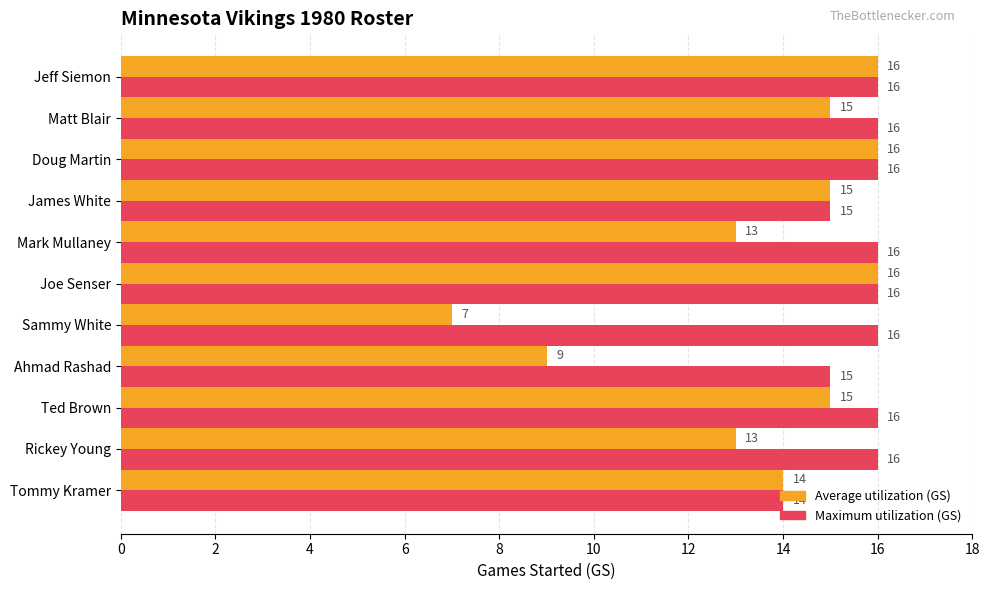

What are all the series names shown in the legend?

Average utilization (GS), Maximum utilization (GS)